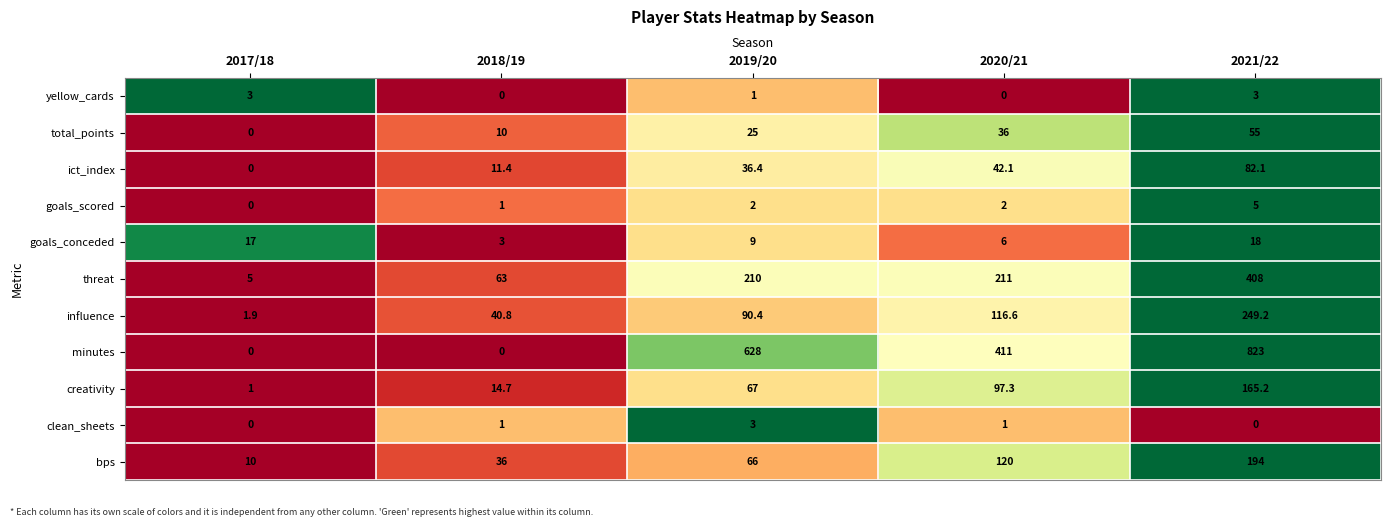

Is it true that minutes equals 1092.8 at 2021/22?

False